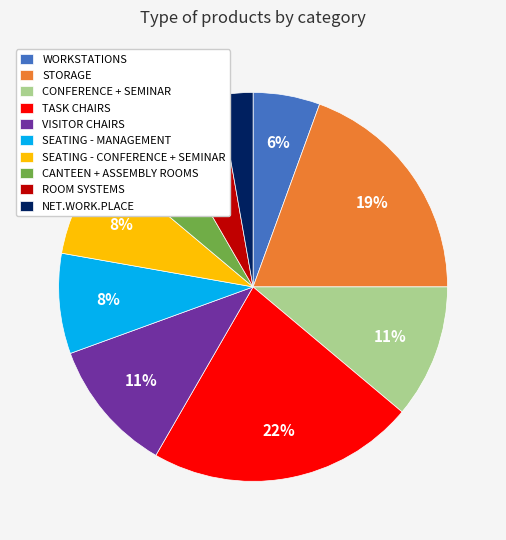

To the nearest percent, what portion does WORKSTATIONS represent?

6%